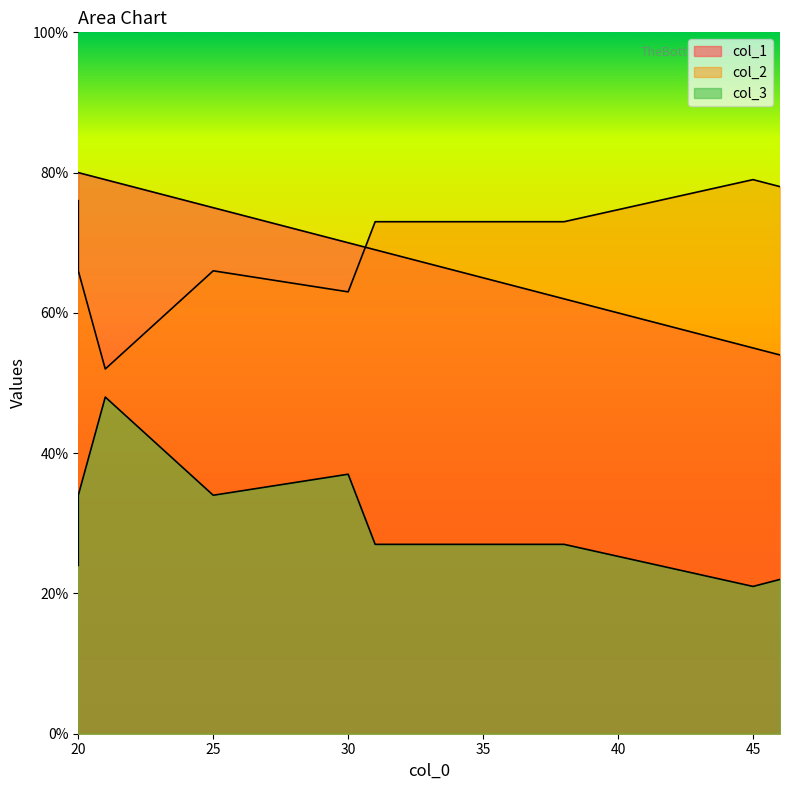

Read the col_3 value at 21, to the nearest 5.

50